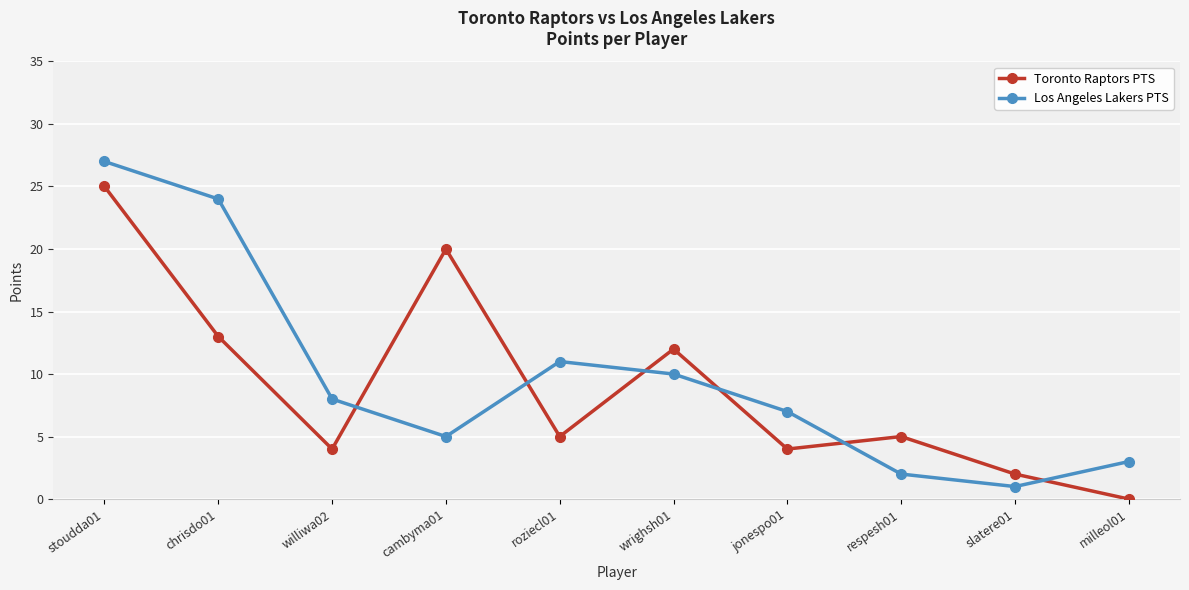

What position from the left is wrighsh01?

6